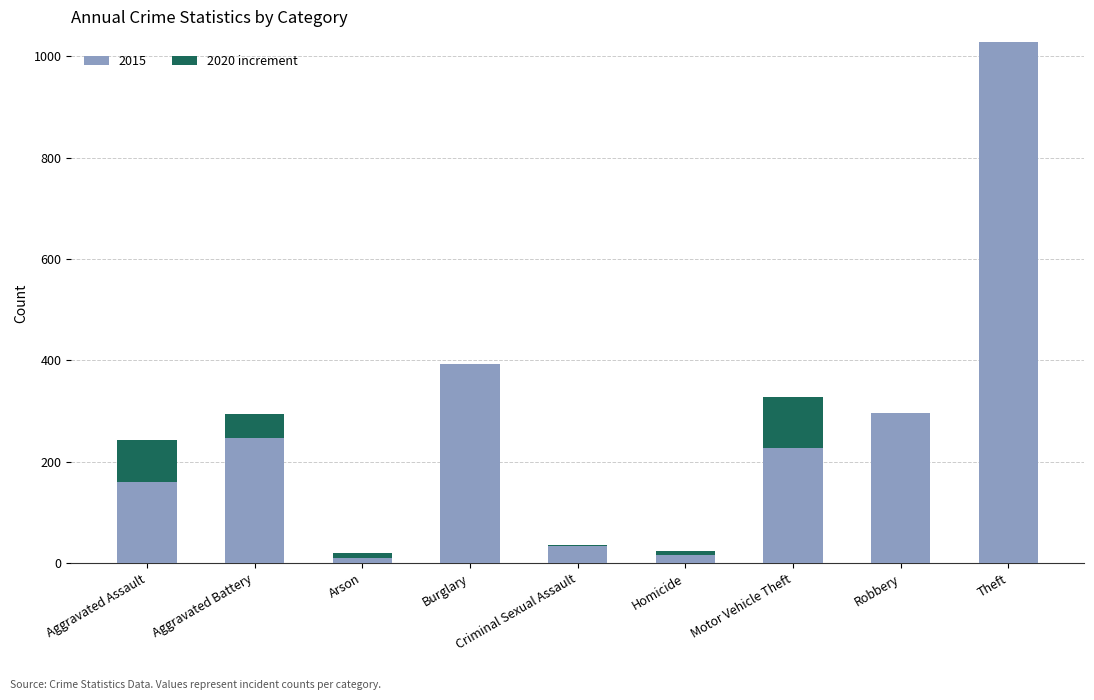

The value of 2015 at Burglary is 393. True or false?

True